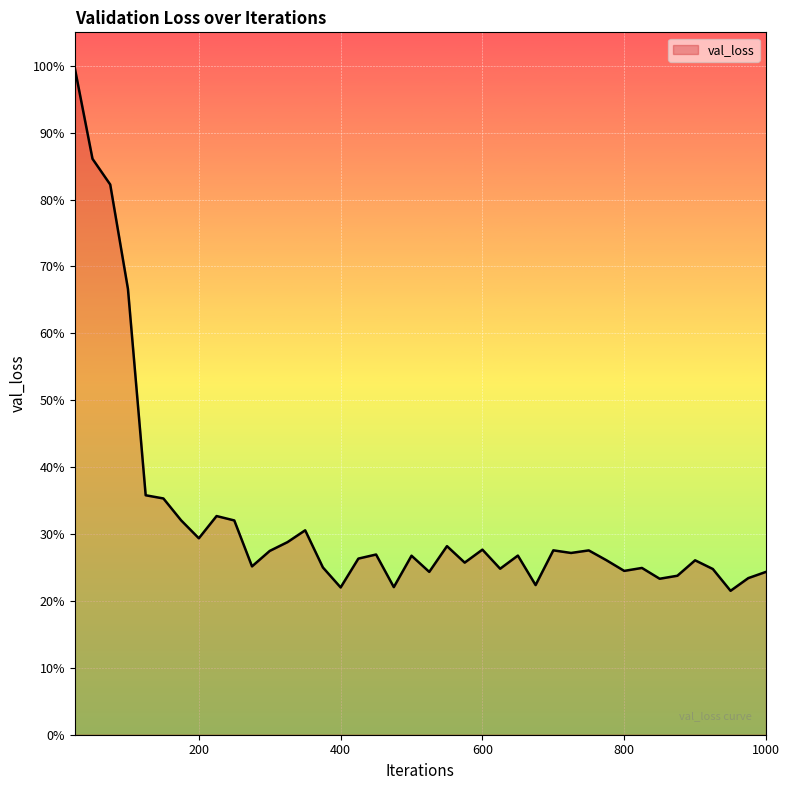

Does the chart have visible grid lines?

Yes